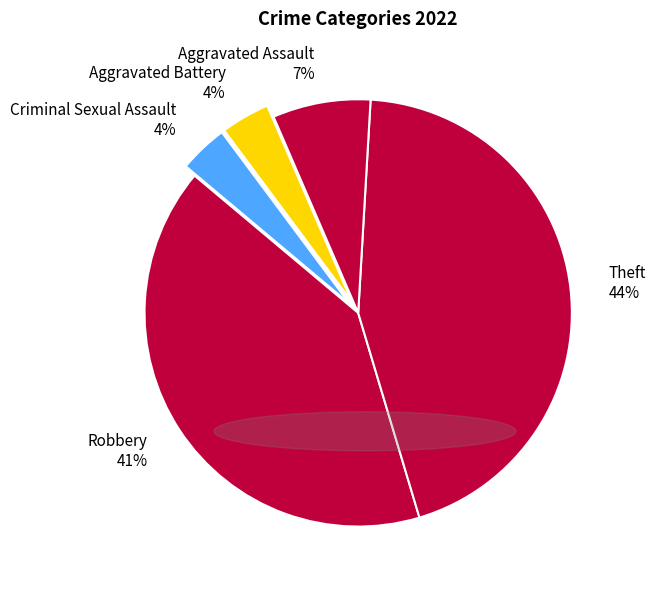

Count the number of slices in the pie.

5